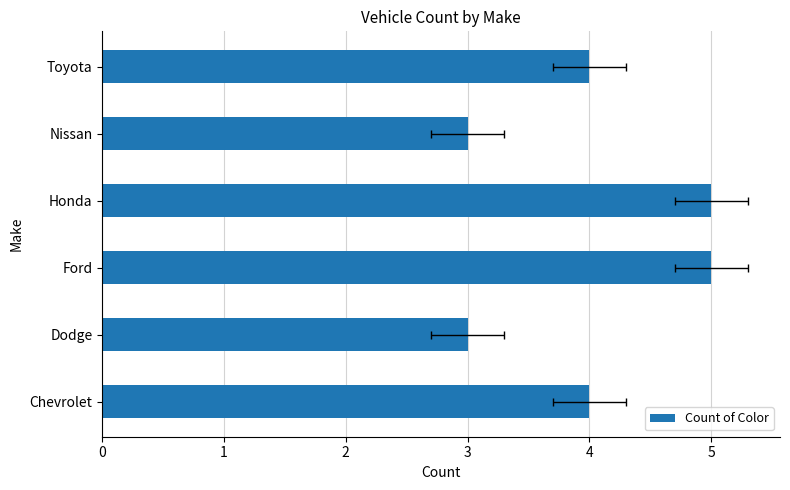

Reading left to right, what are all the values shown in this chart?

4	3	5	5	3	4